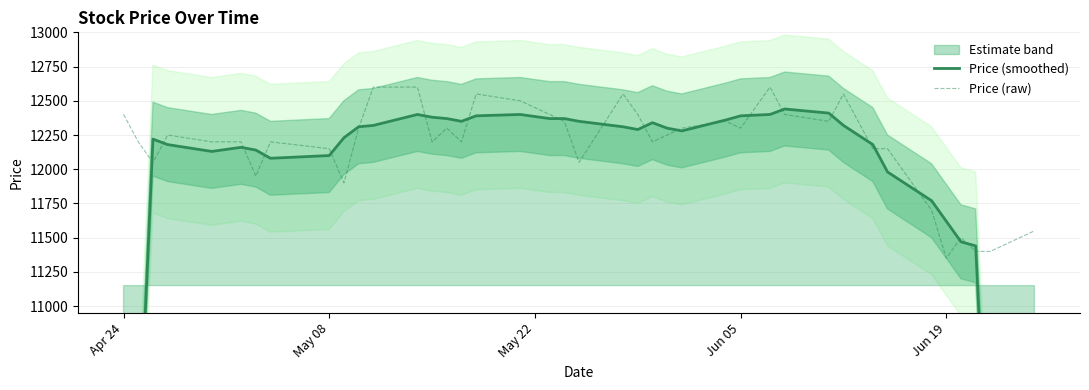

How many intersections are there between Price (smoothed) and Price (raw)?

22